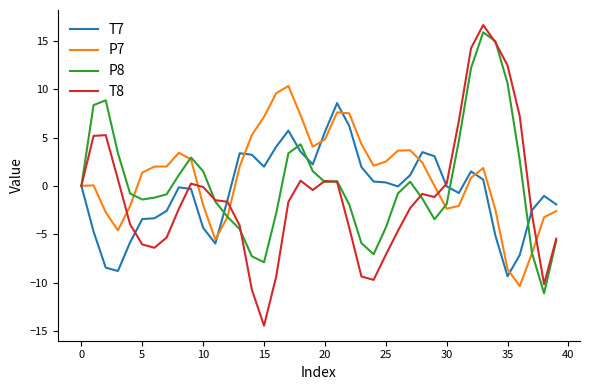

True or false: P8 and P7 cross at least once.

True